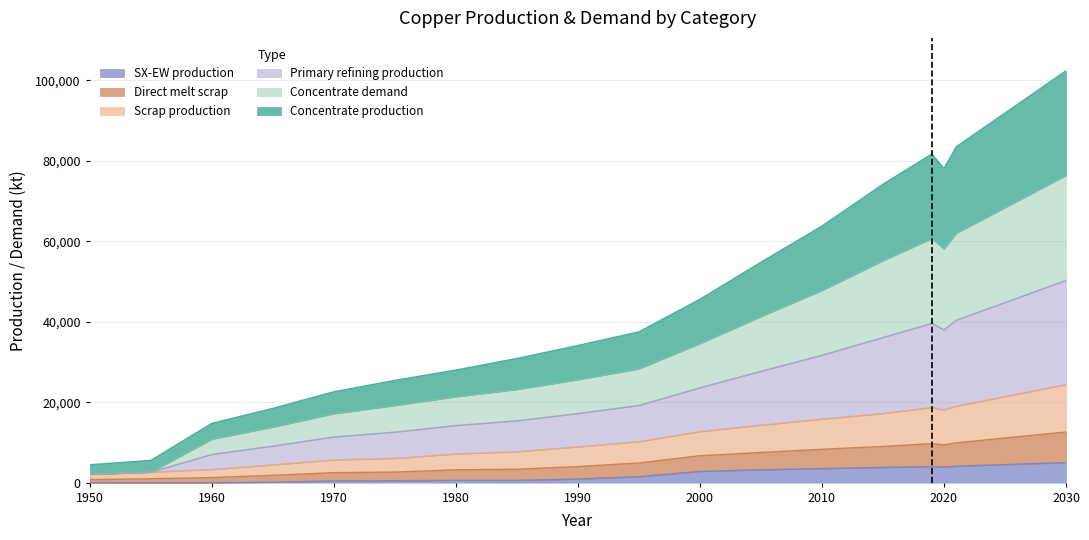

What is the difference between the SX-EW production values at 1980 and 1950?

590.9